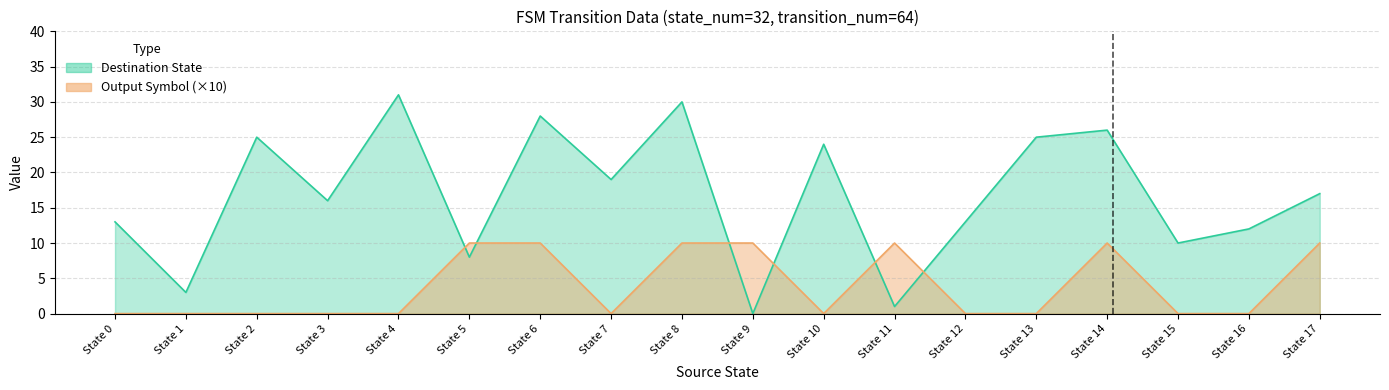

How many data points in Destination State are above 17?

8